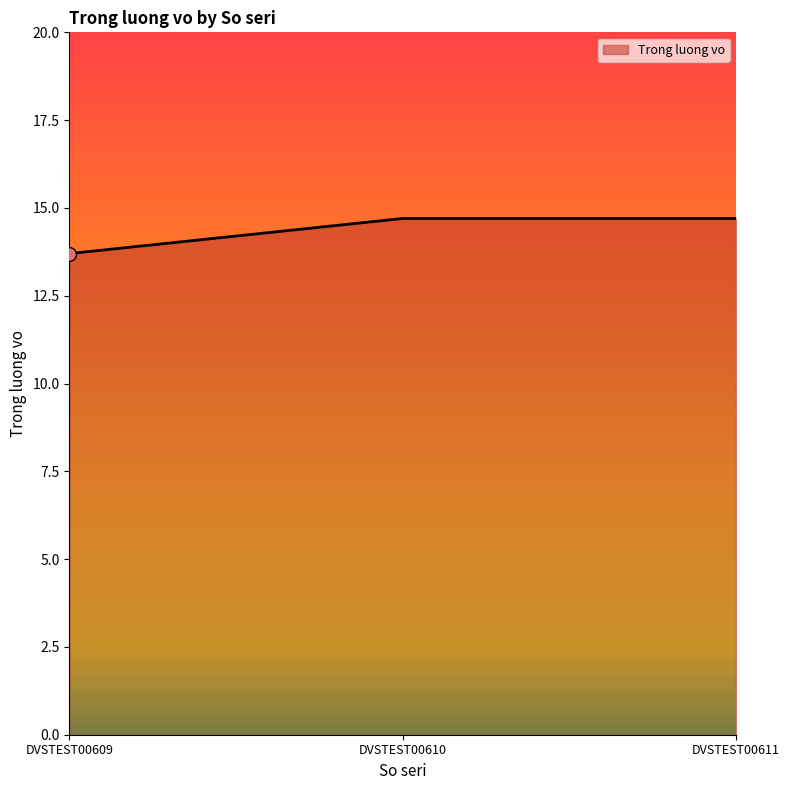

What is the ratio of the value at DVSTEST00609 to the value at DVSTEST00611?

0.9